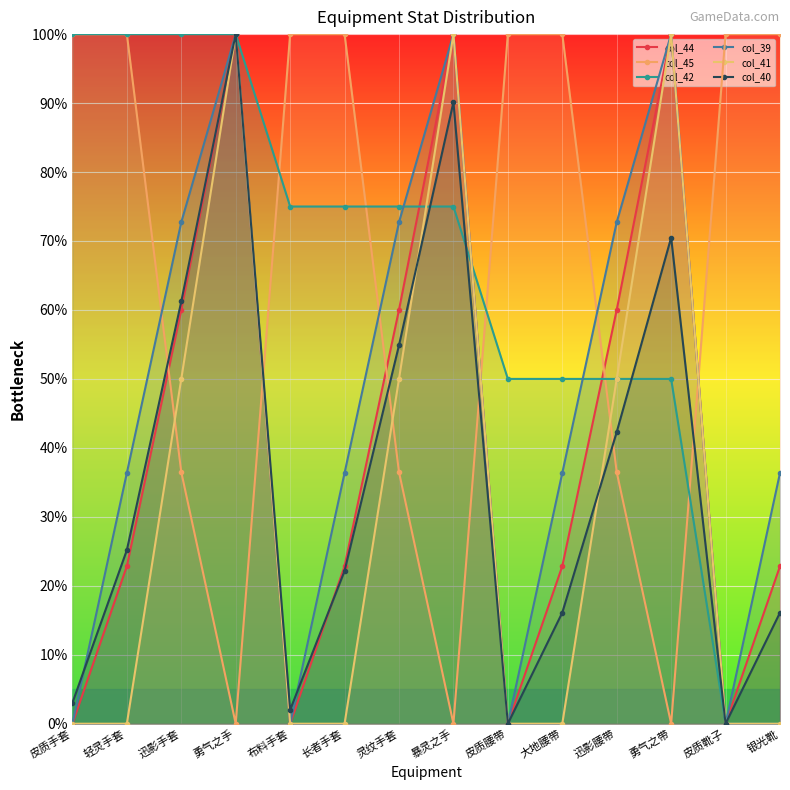

True or false: col_40 and col_44 cross at least once.

True